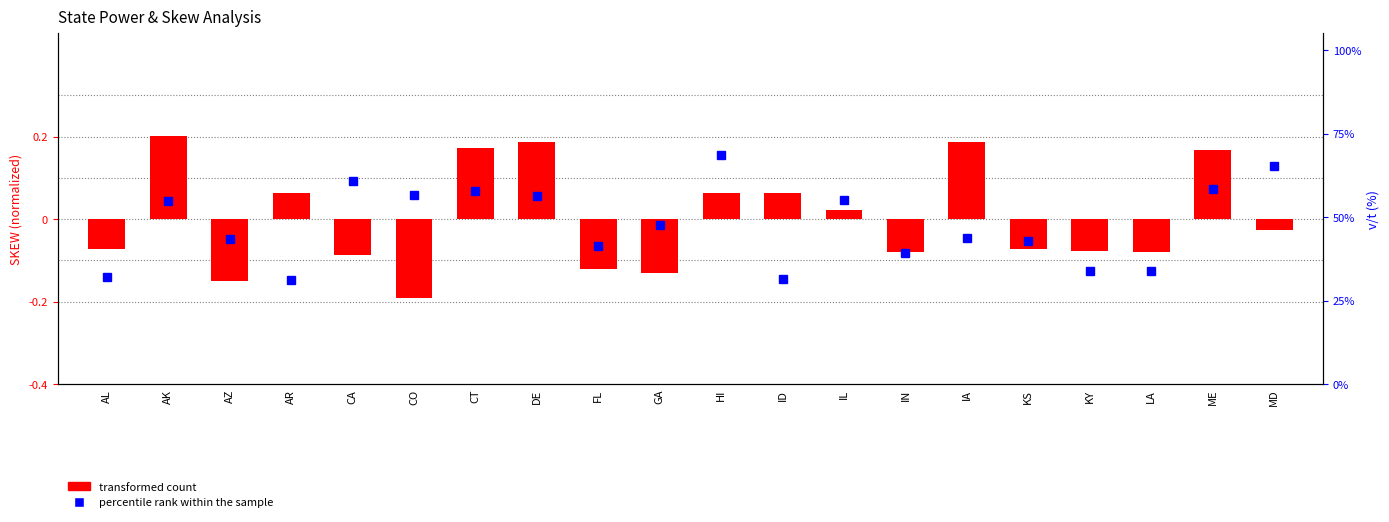

What is the value of the transformed count bar at the 12th from the left?

0.1